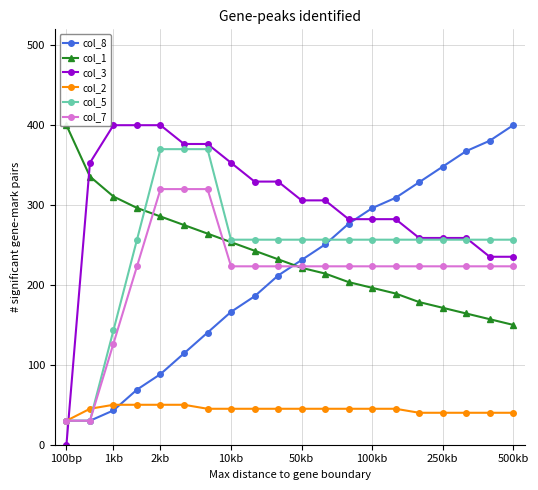

What is the value of the col_8 point at the 16th from the left?

328.6